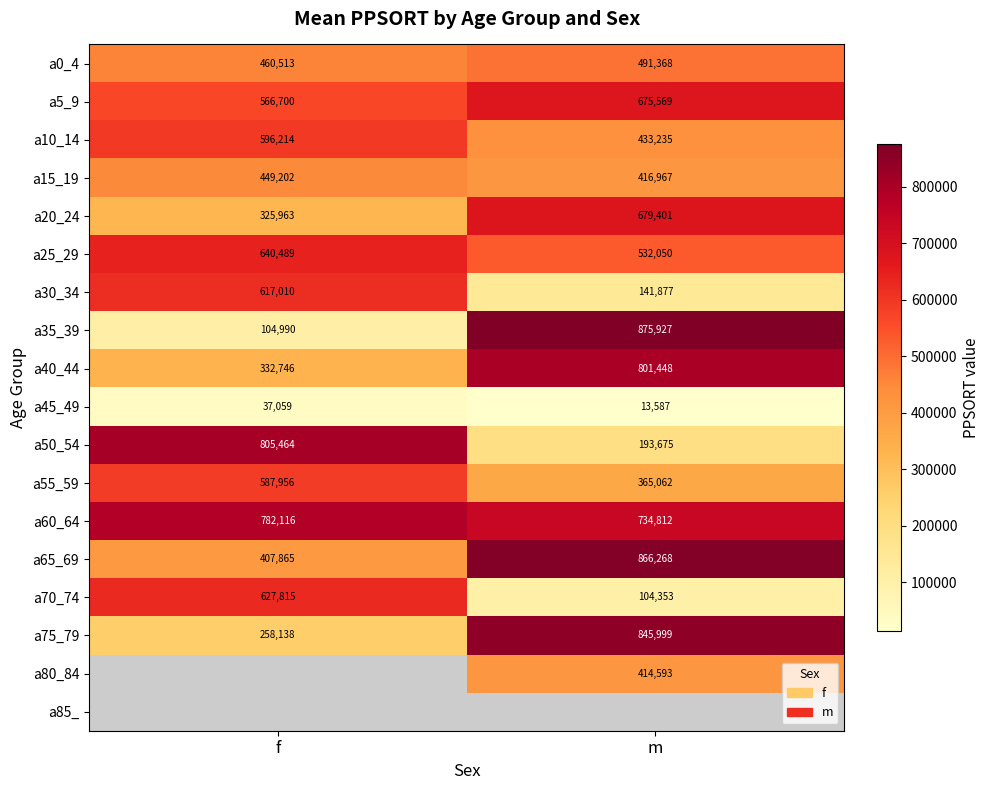

What is the sum of all a10_14 values?

1029449